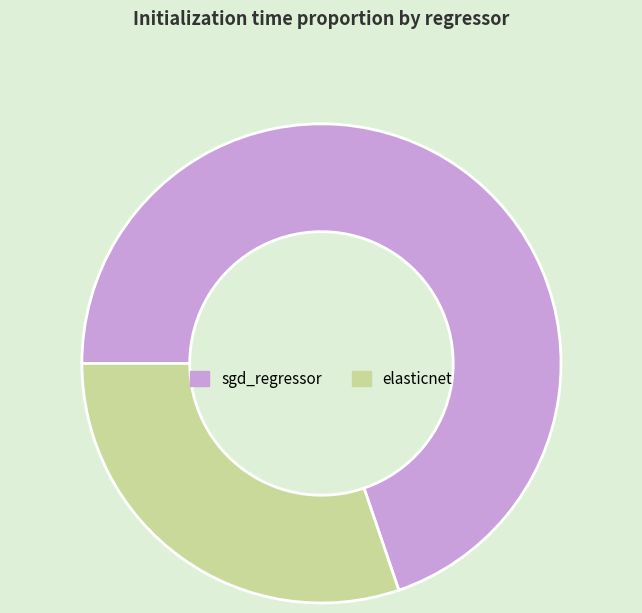

Is there any slice that represents more than half of the pie?

Yes